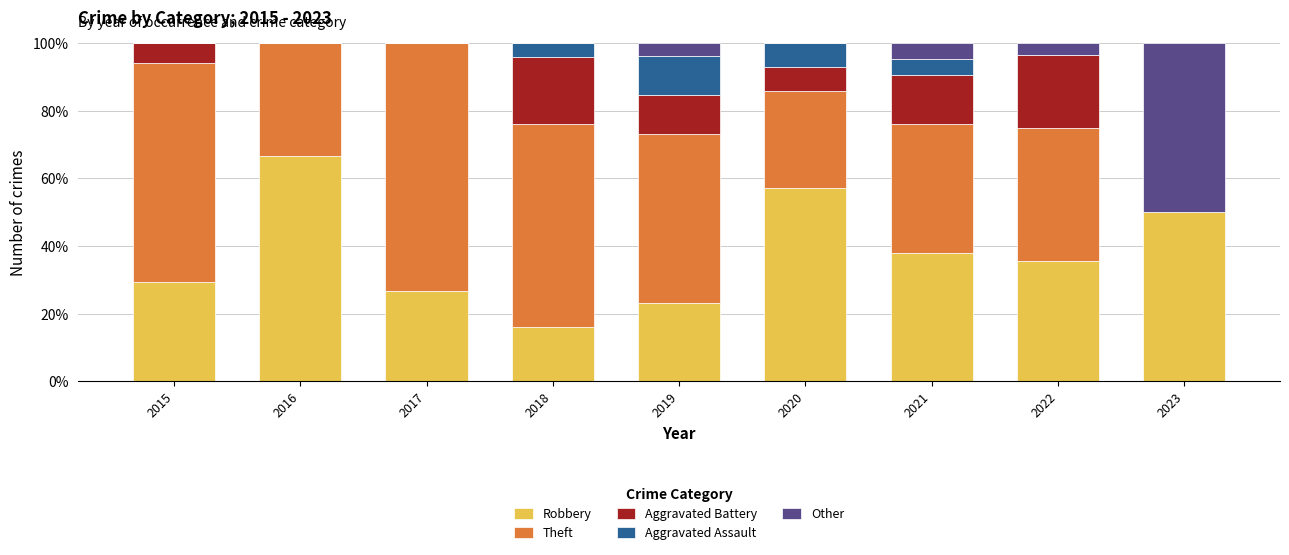

What is the maximum value for Robbery?

66.7